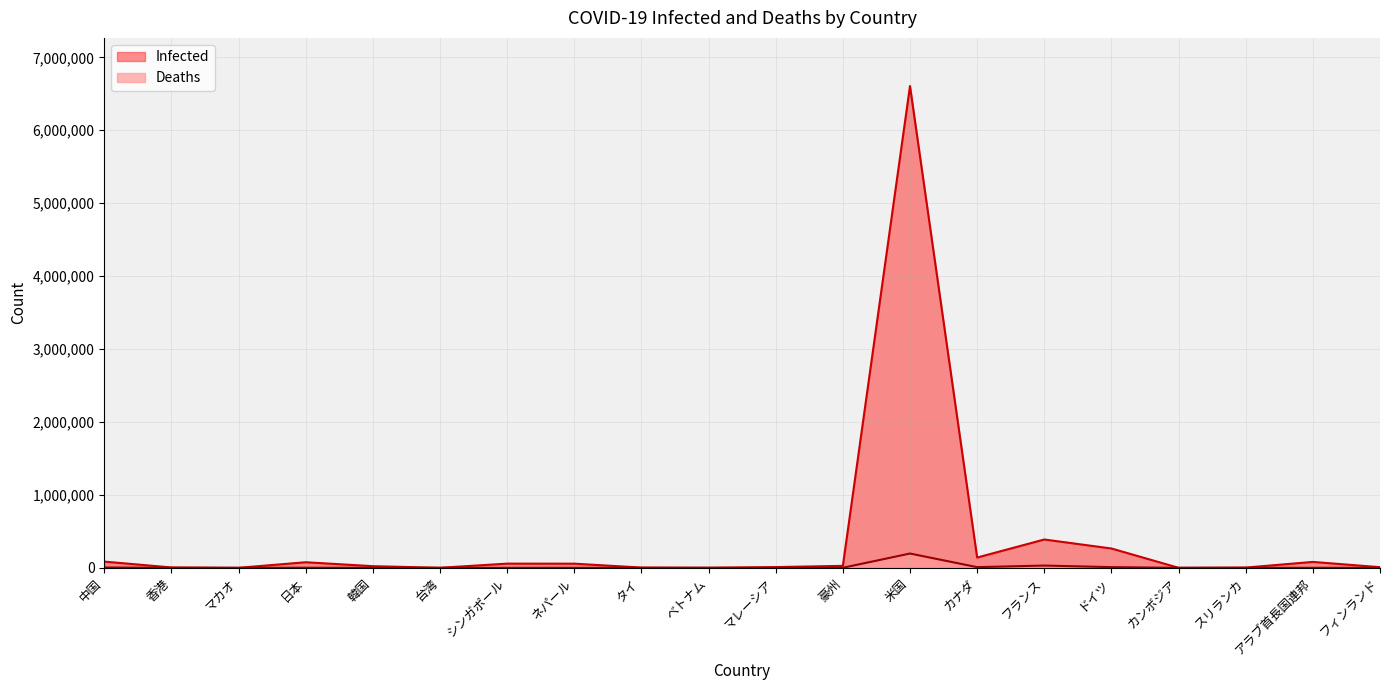

What is the maximum value for Infected?

6605733